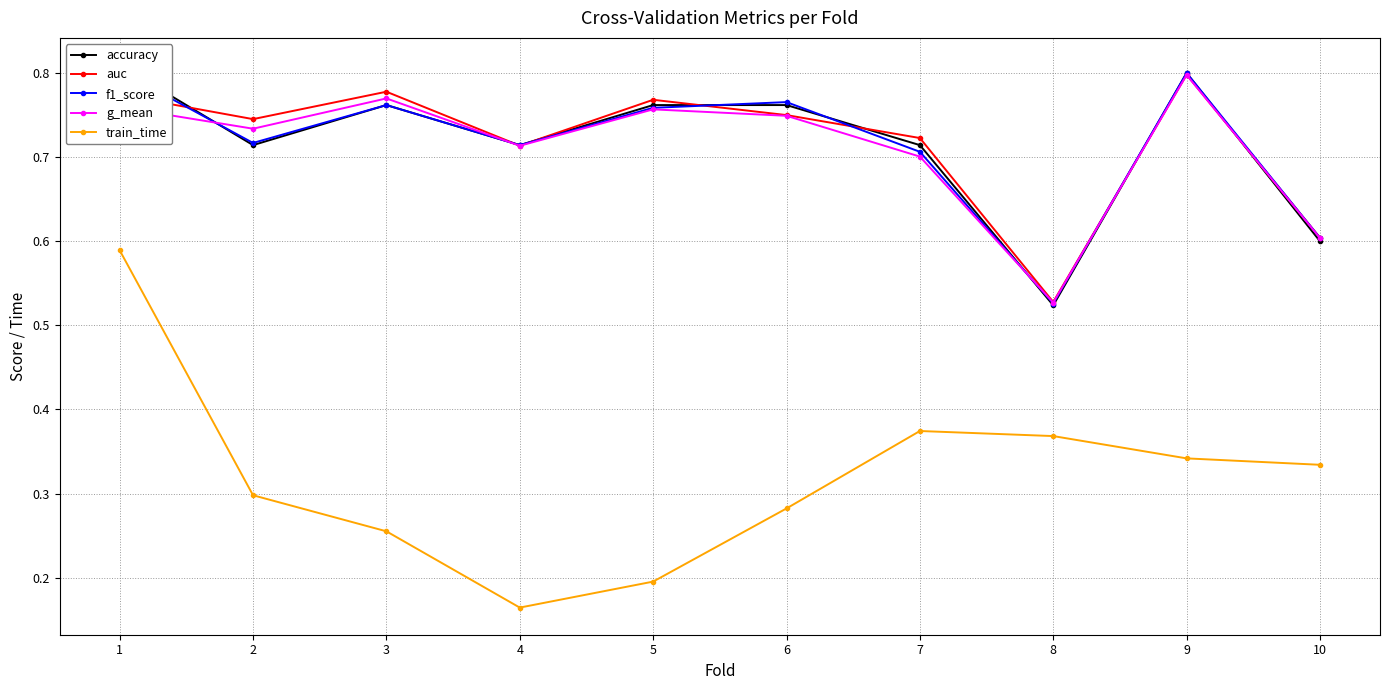

True or false: f1_score has more than 2 interior local peaks.

True